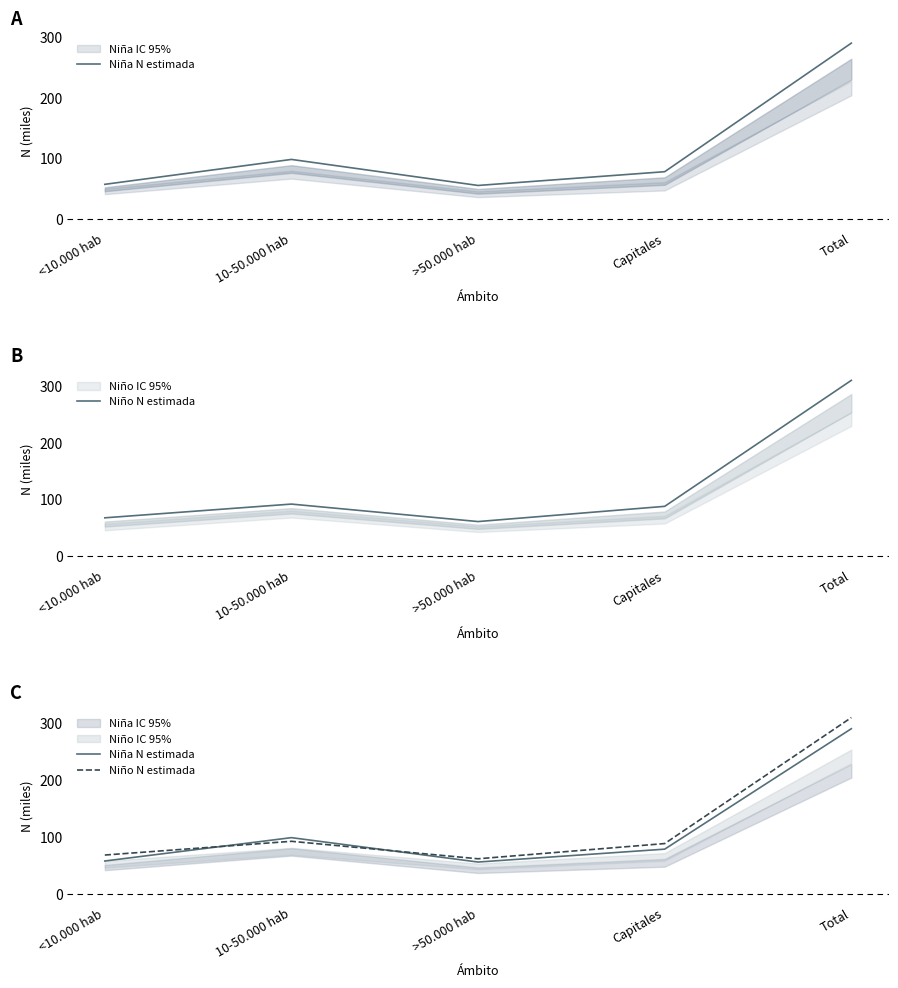

Where is the first local maximum for Niña N estimada?

10-50.000 hab